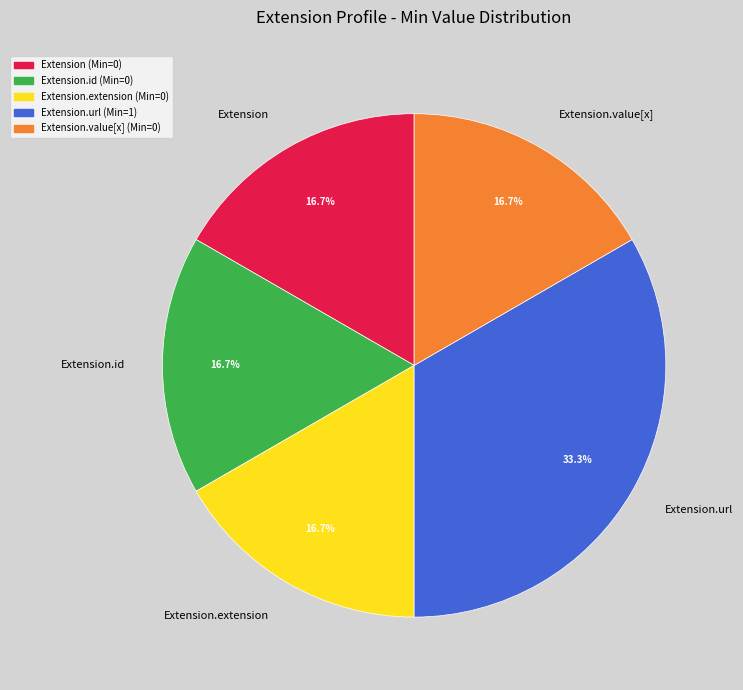

What portion of the pie excludes Extension.extension?

83.3%